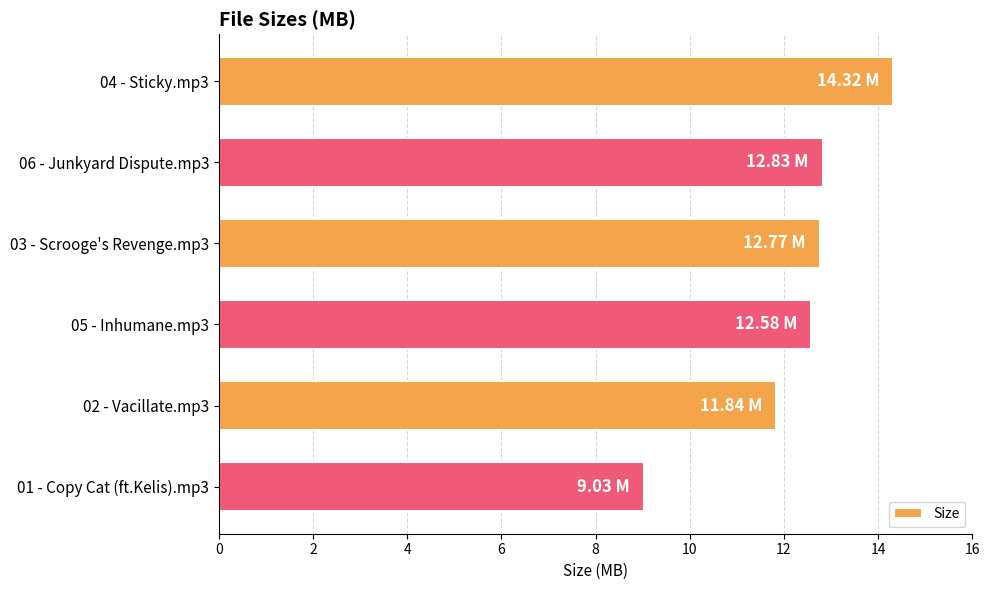

What is the change in value from 06 - Junkyard Dispute.mp3 to 02 - Vacillate.mp3?

-1.0